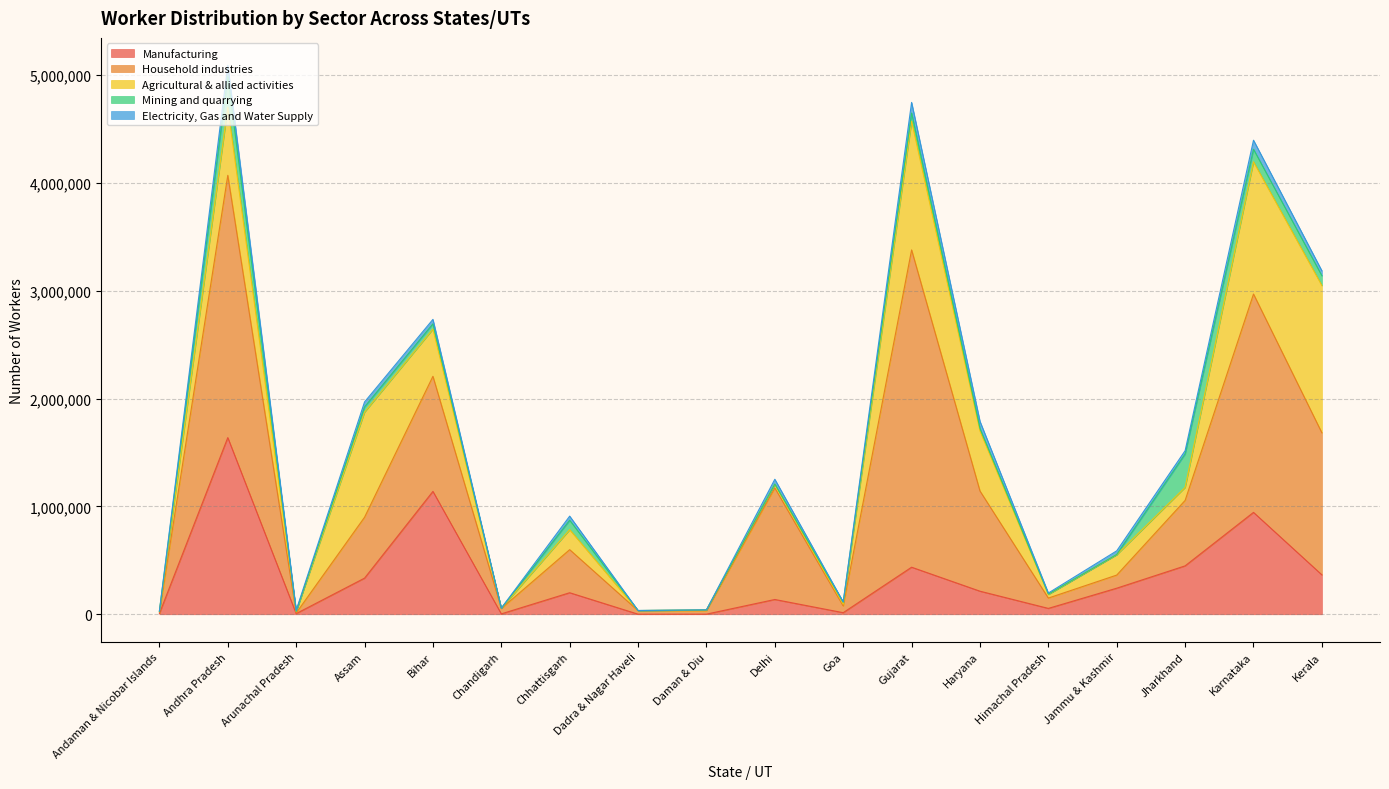

Between which two adjacent categories do Household industries and Manufacturing first intersect?

Andhra Pradesh and Arunachal Pradesh